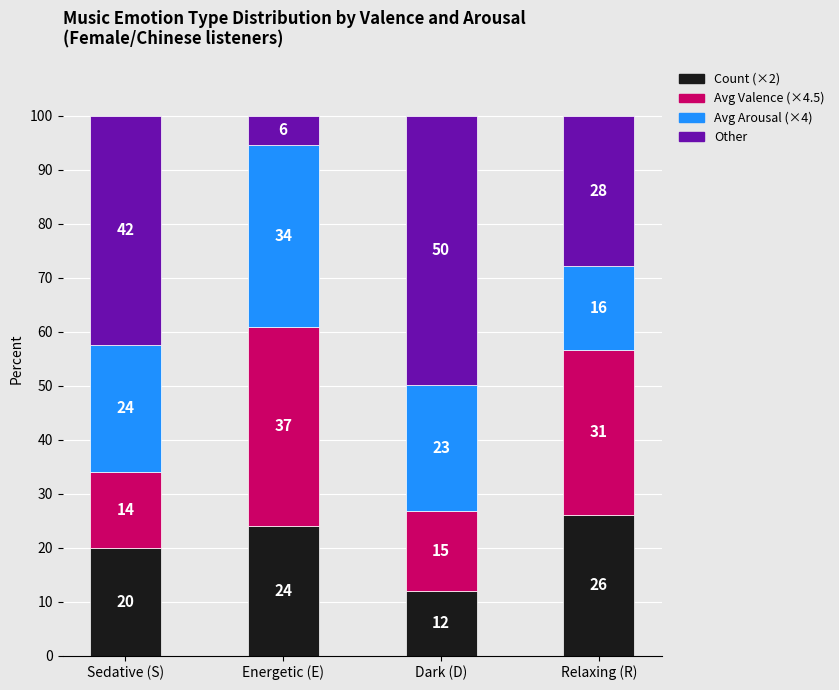

What is the total value across all series at Sedative (S)?

100.0